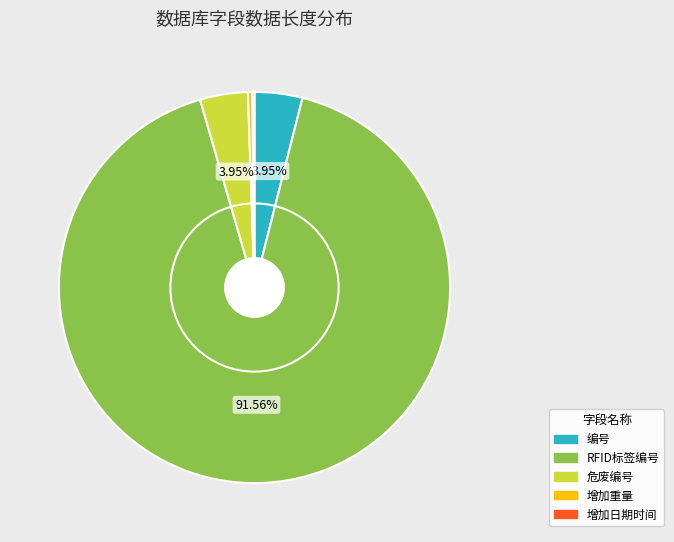

Is there a majority slice in this chart?

Yes